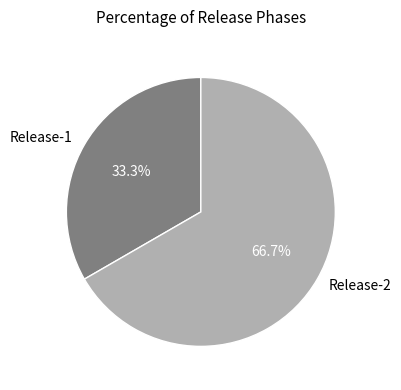

The Release-2 slice represents 56% of the pie. True or false?

False